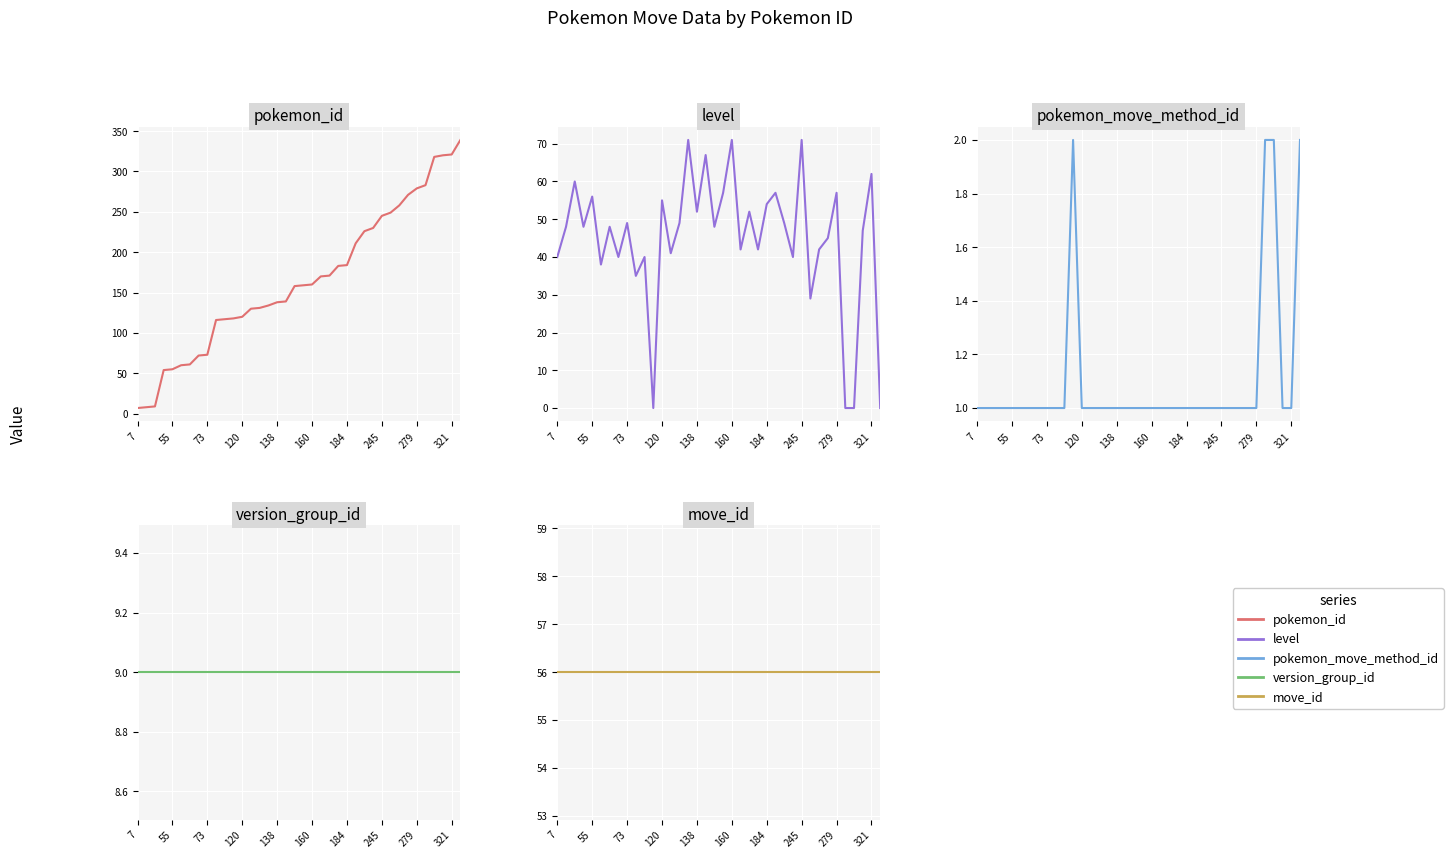

What is the sum of all pokemon_id values?

6277